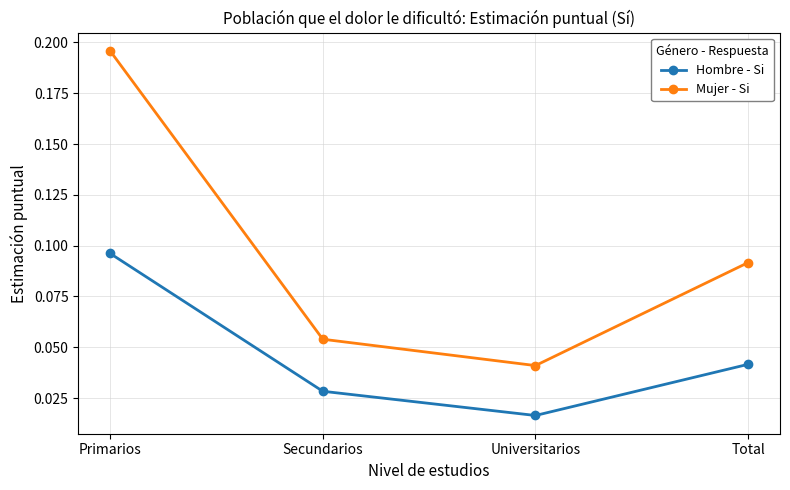

True or false: Mujer - Si and Hombre - Si intersect in this chart.

False